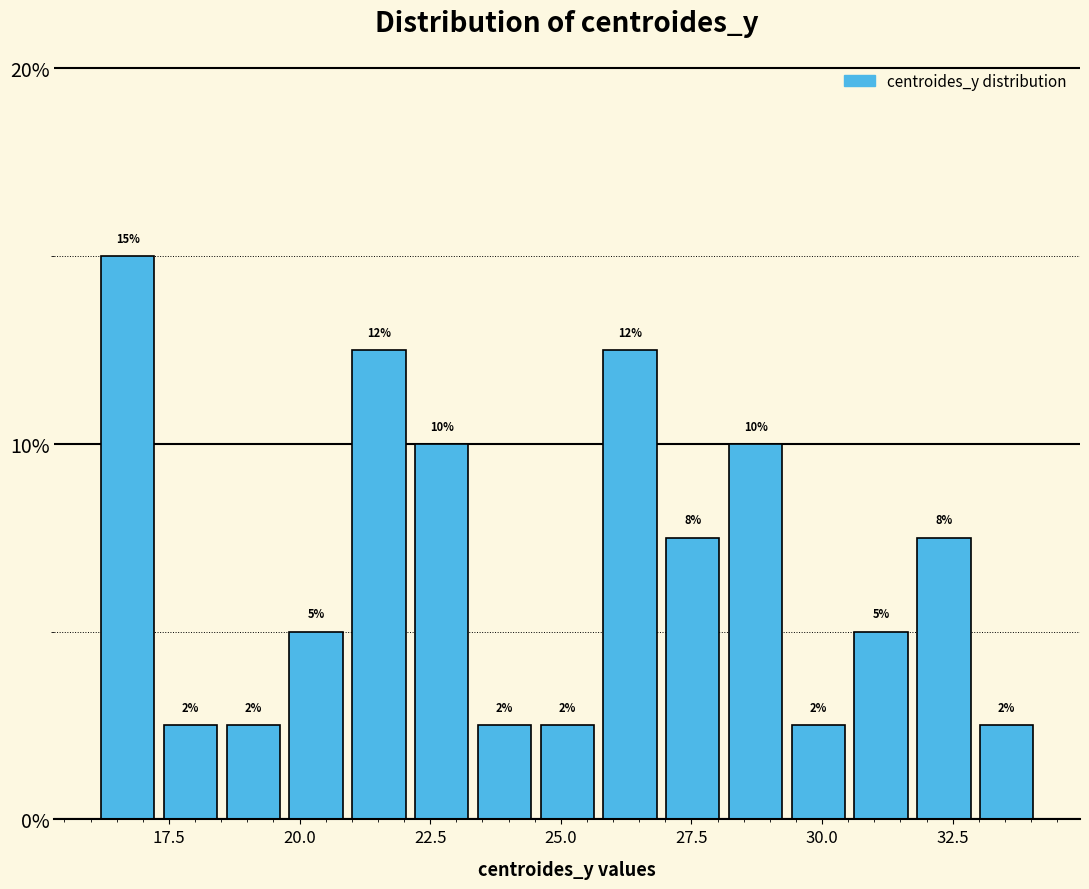

Around what value on the x-axis is the tallest bar? Give the approximate position of its centre, as read against the axis.

16.5